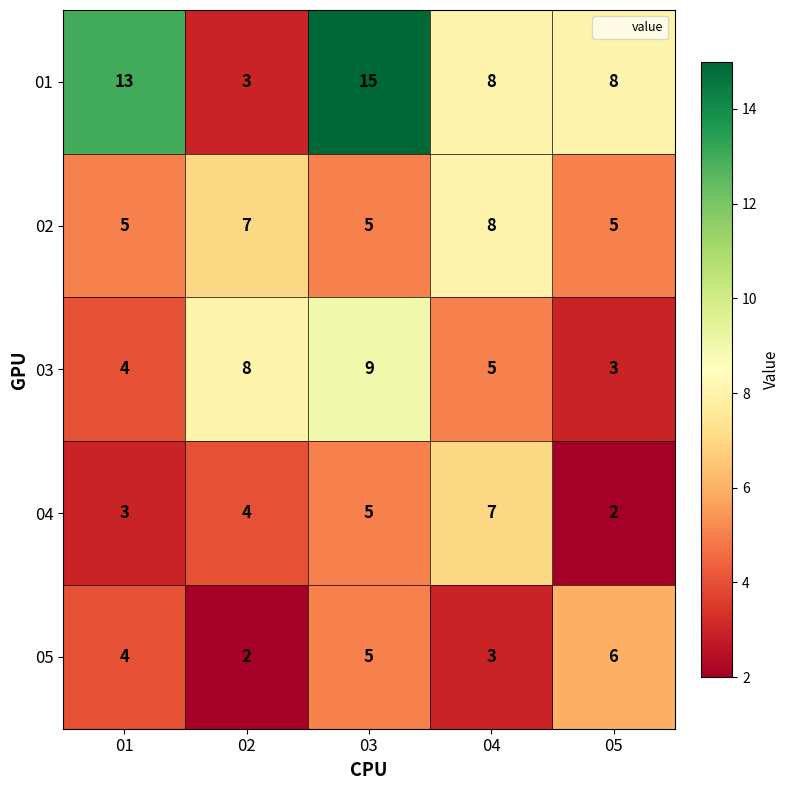

What is the sum of the 05 values at 04 and 03?

8